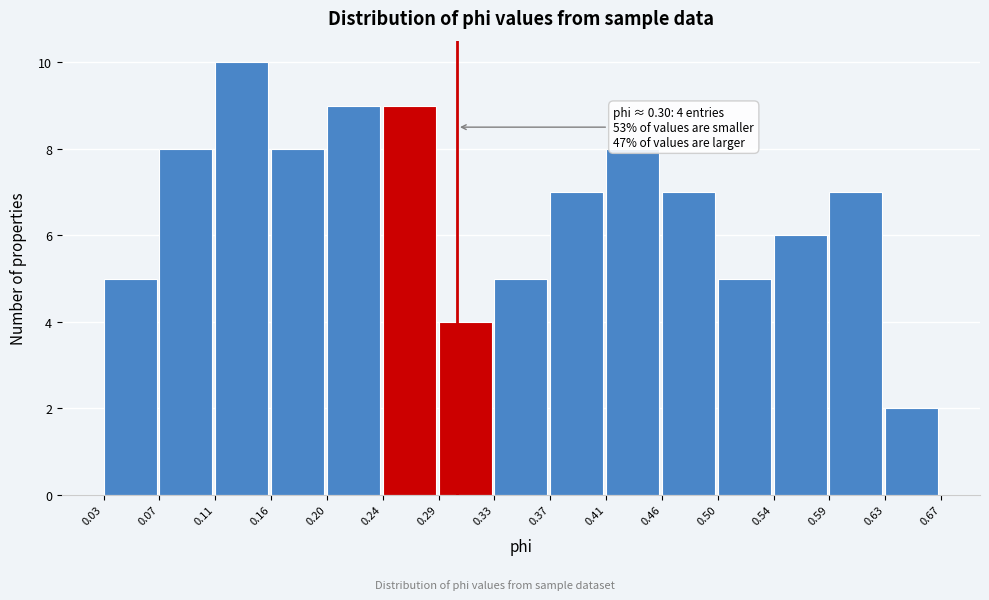

Over which range of the x-axis is the bar tallest?

0.11 to 0.16